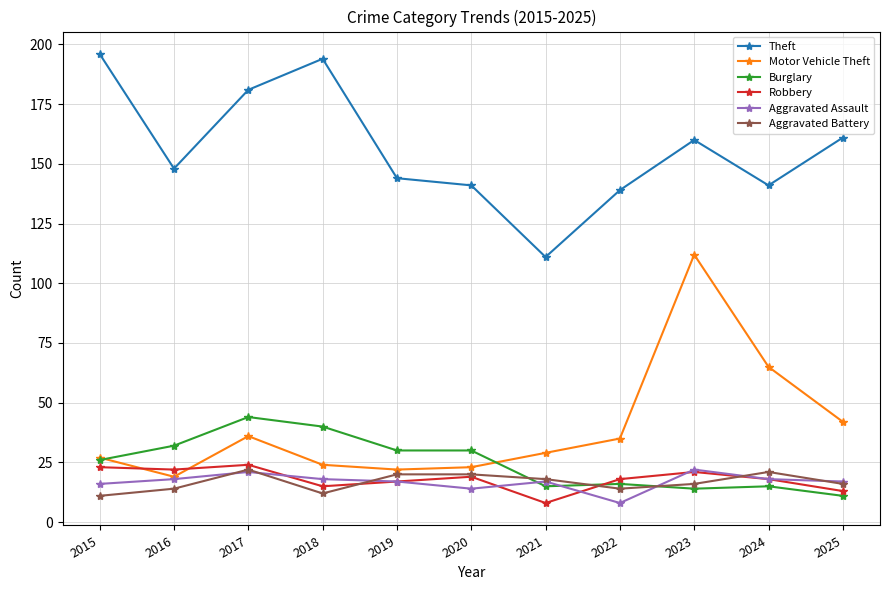

What is the maximum value for Motor Vehicle Theft?

112